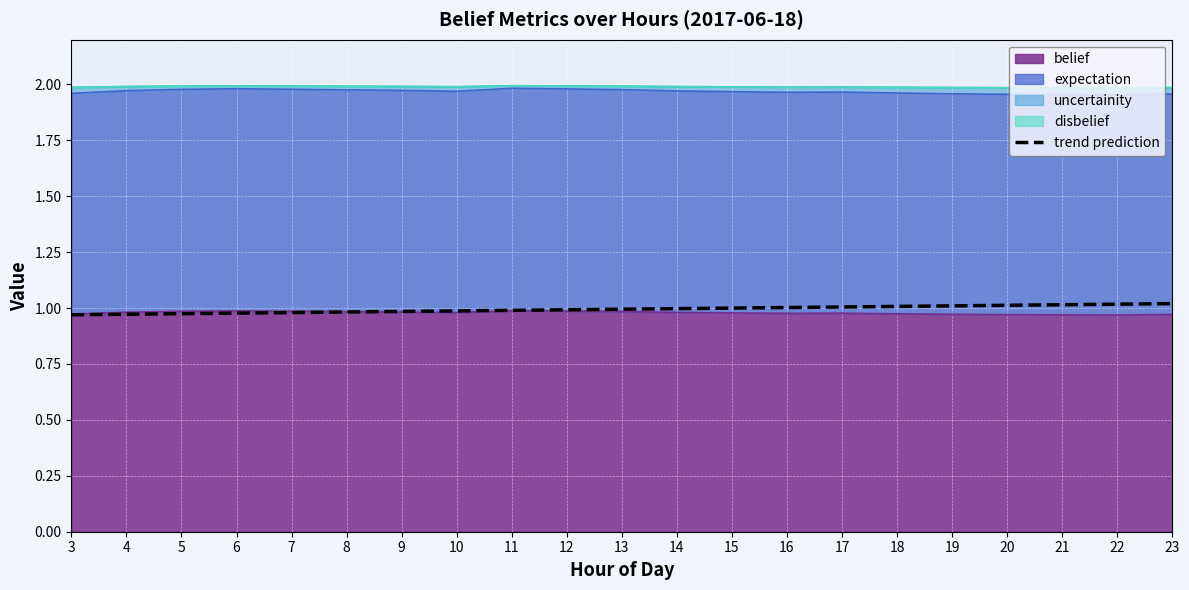

Reading left to right, what are all the values shown in this chart?

1.0	1.0	1.0	1.0	1.0	1.0	1.0	1.0	1.0	1.0	1.0	1.0	1.0	1.0	1.0	1.0	1.0	1.0	1.0	1.0	1.0